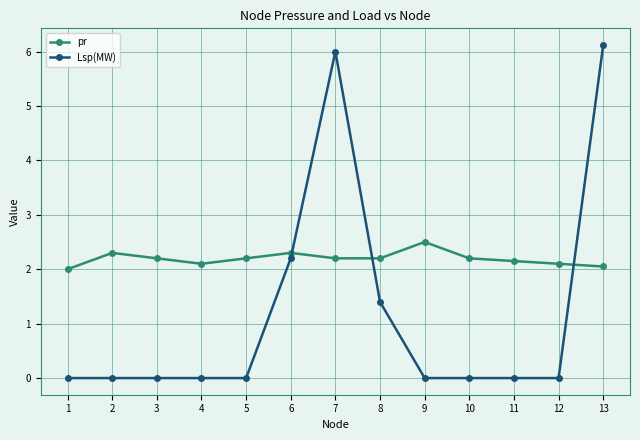

At which label does Lsp(MW) reach its peak?

13